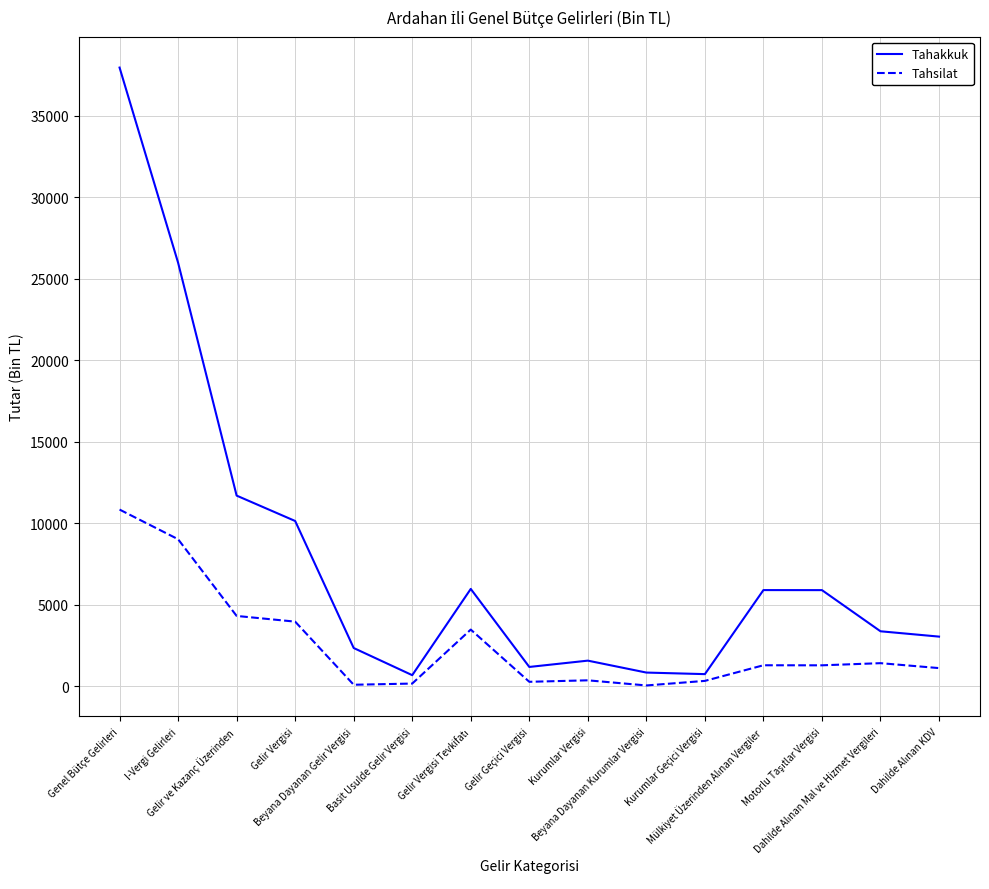

What is the greatest value displayed?

37962